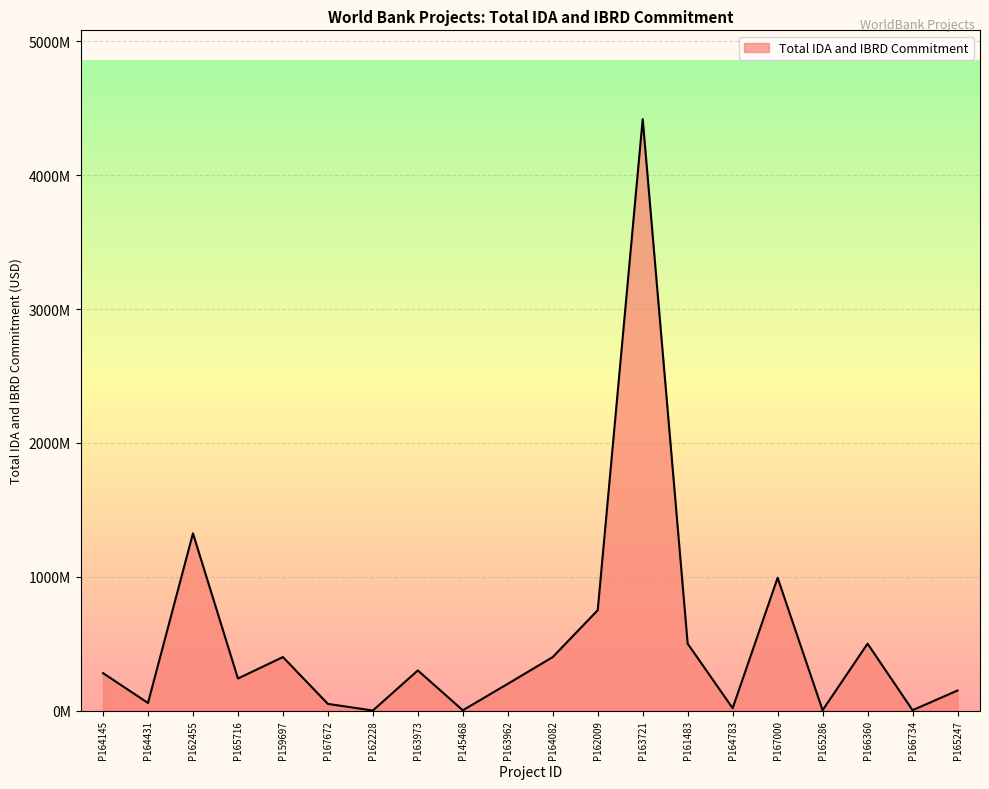

Where is the data nearest to the value 2209748750?

P162455